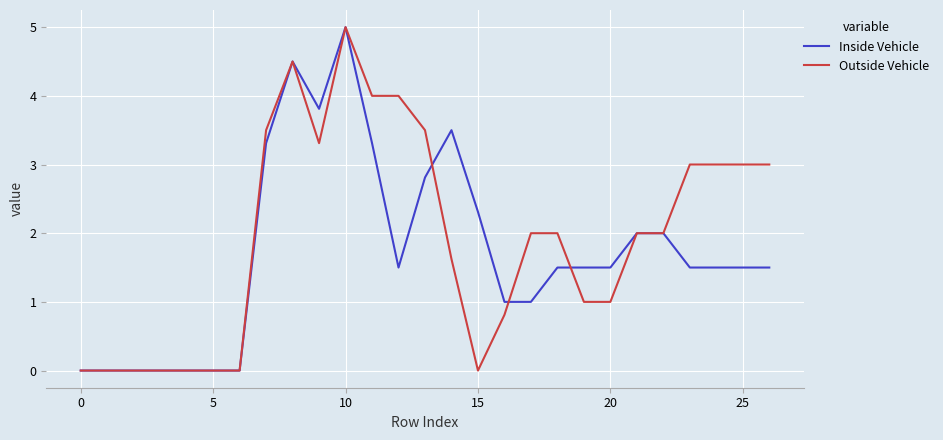

What is the maximum value for Outside Vehicle?

5.0